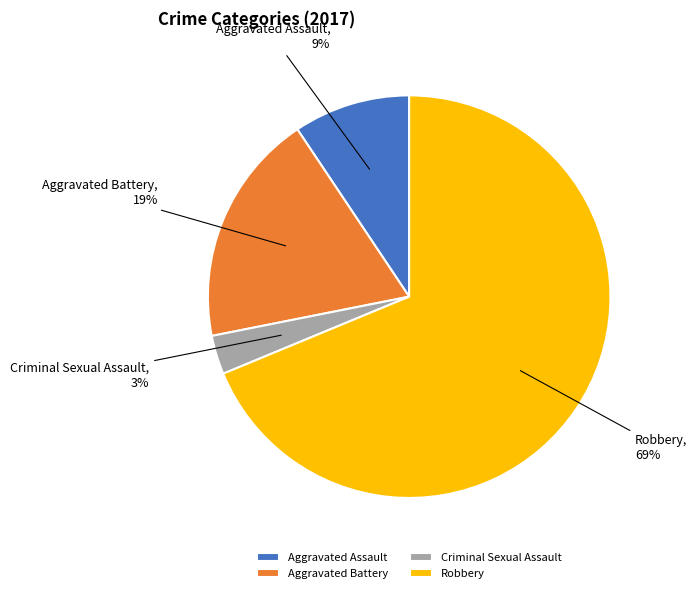

To the nearest percent, what is the difference between the largest and smallest slice percentages?

66%